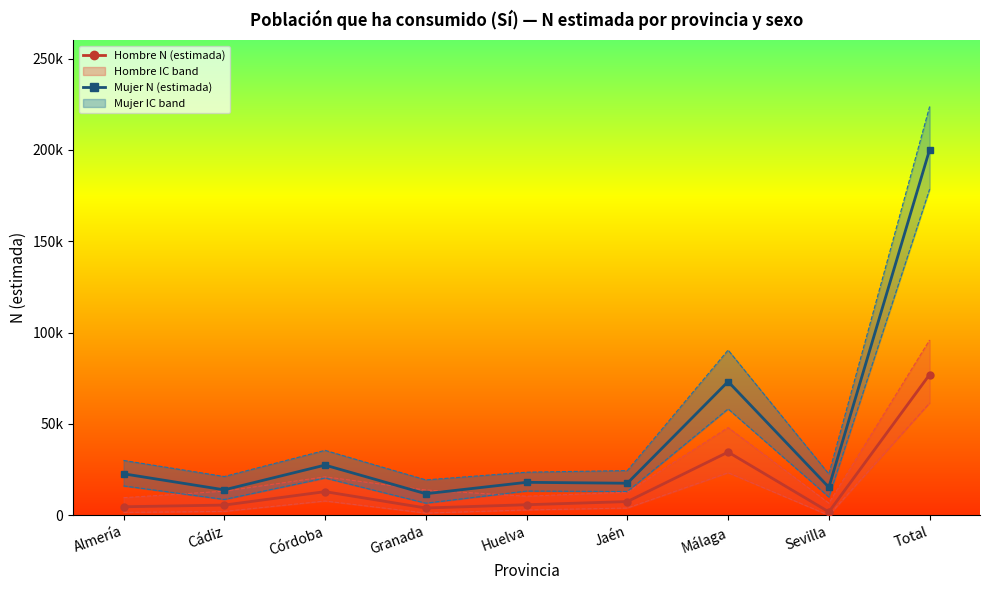

Which series has the widest spread of values?

Mujer N (estimada)